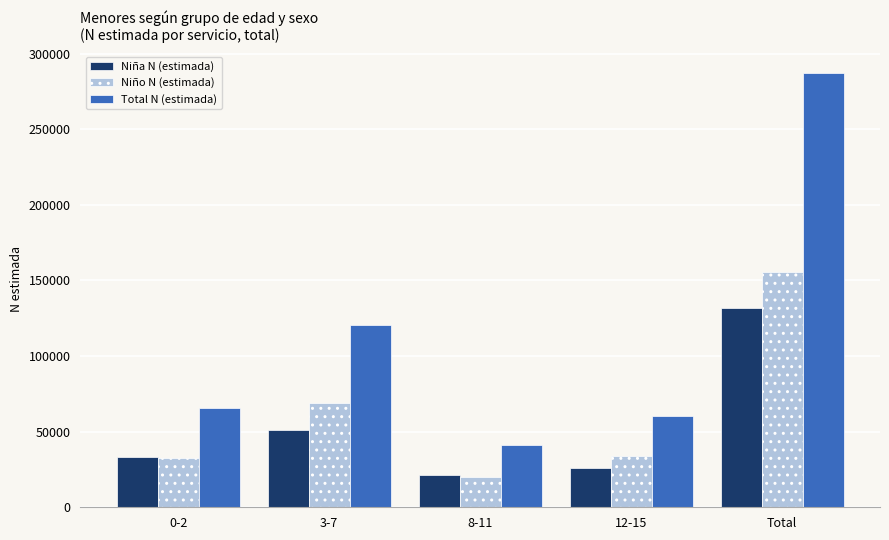

Rank the series by their average value, from lowest to highest.

Niña N (estimada), Niño N (estimada), Total N (estimada)